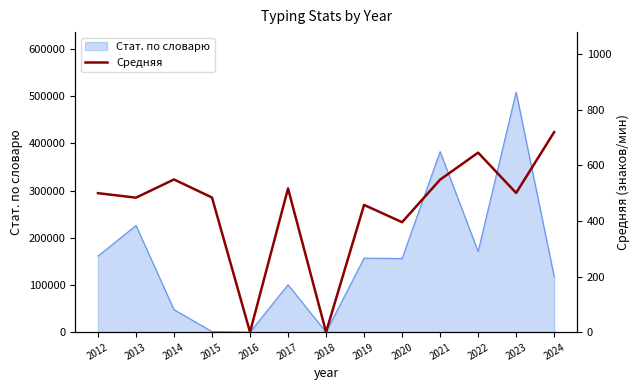

How many values are below 500?

6